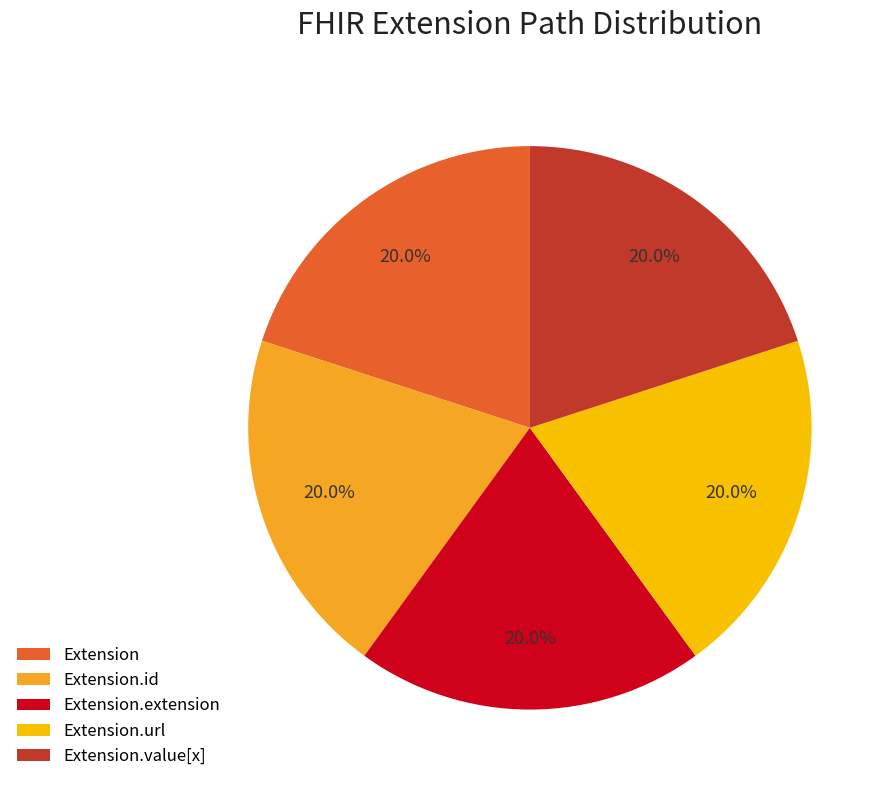

Does Extension.extension represent more than half of the total?

No